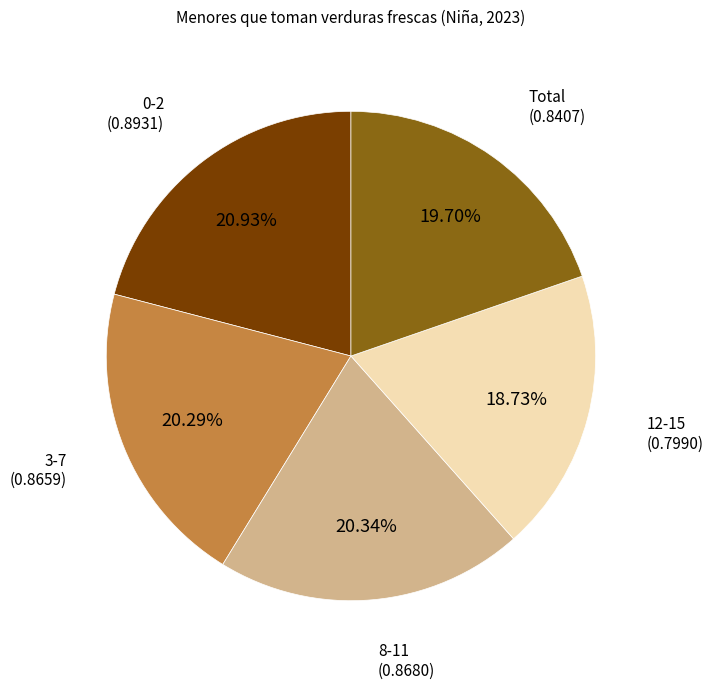

Count the number of slices in the pie.

5